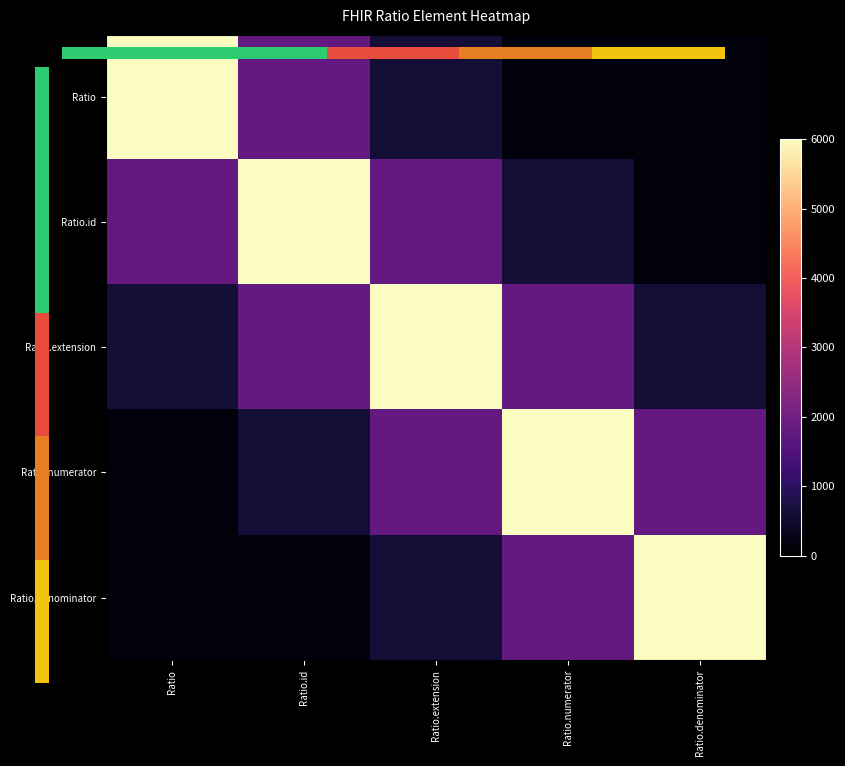

Rank the series by their maximum value, from lowest to highest.

0.0, Ratio.id, Ratio.extension, Ratio.numerator, Ratio.denominator